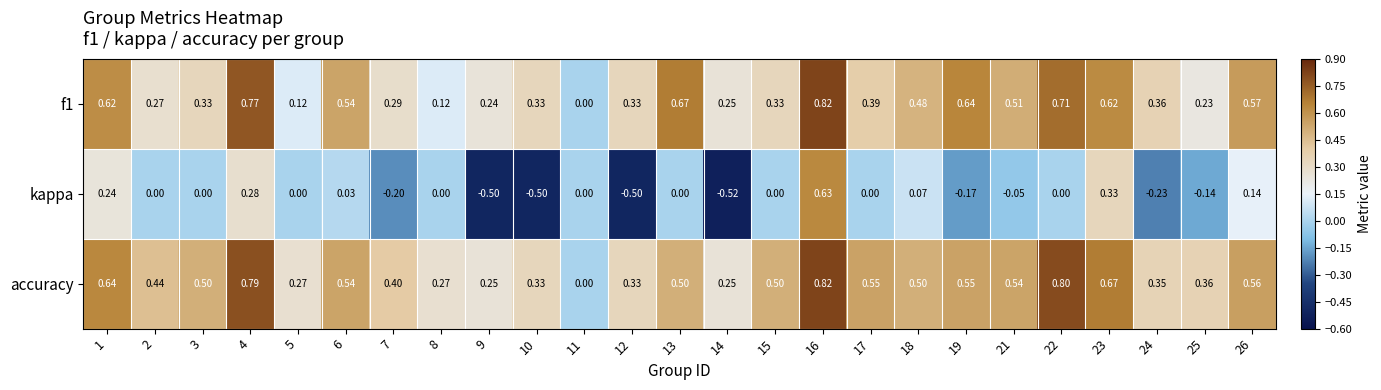

At 18, list the series in order from largest to smallest.

accuracy, f1, kappa